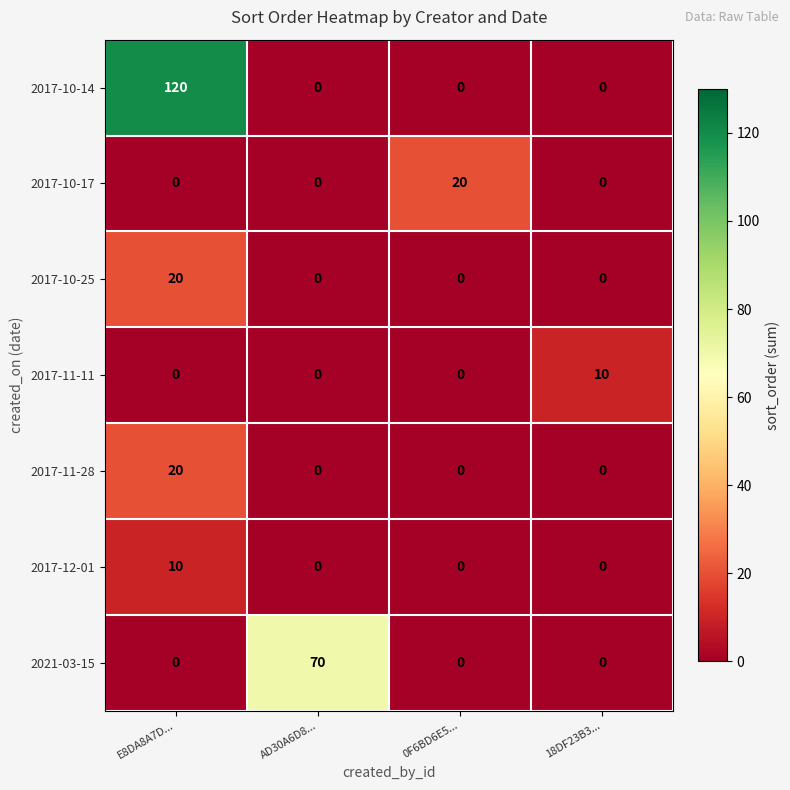

Between AD30A6D8... and 0F6BD6E5..., which series saw the biggest shift?

2021-03-15